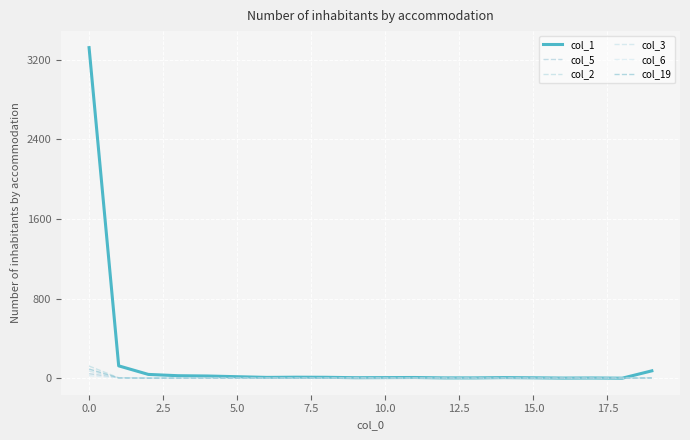

In col_19, how many points are lower than both neighbors (excluding endpoints)?

2